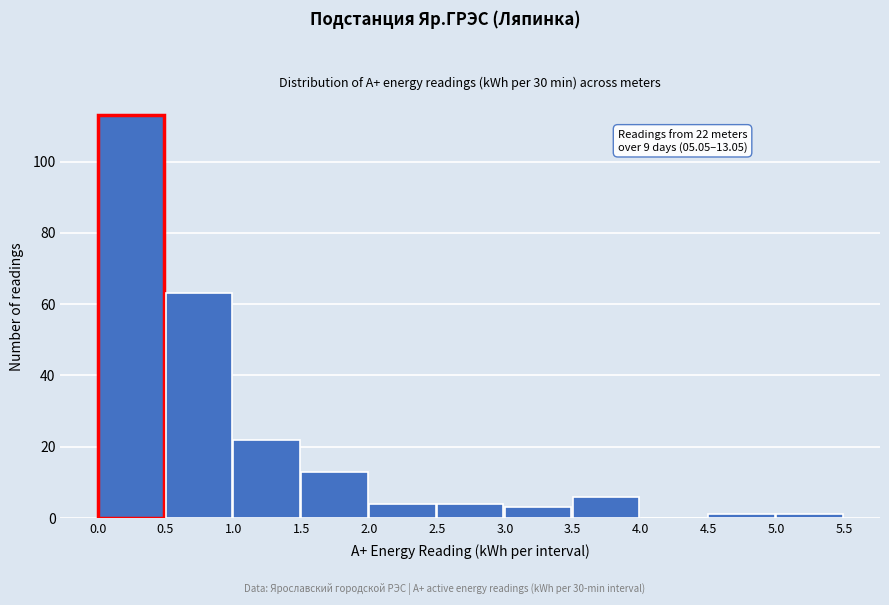

Over which range of the x-axis is the bar tallest?

0.0 to 0.5